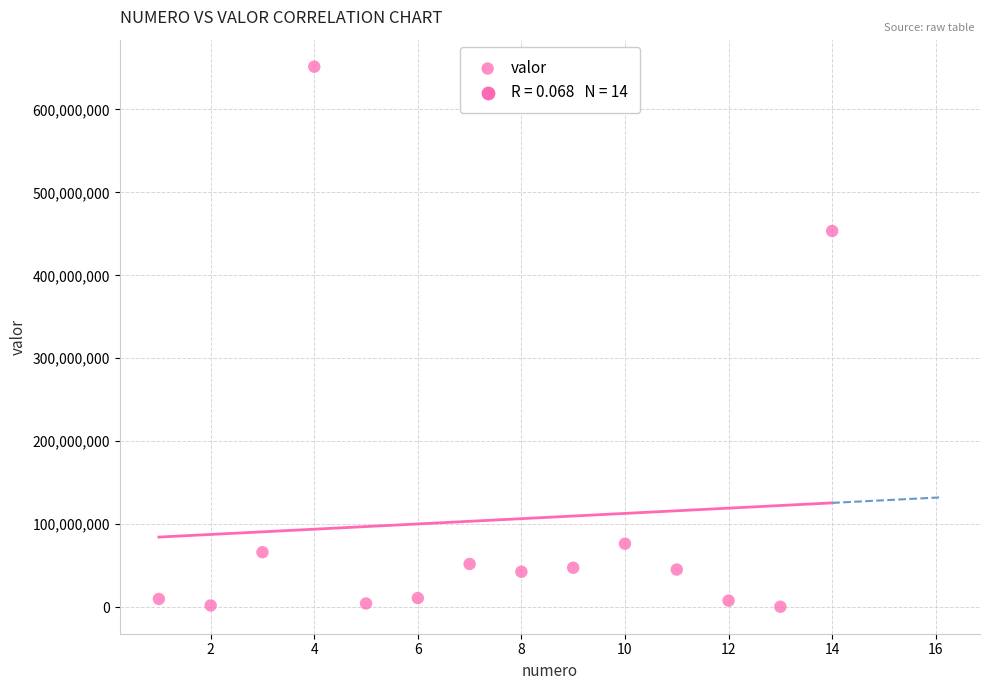

What Y value in the scatter plot is closest to 326025072?

453453453